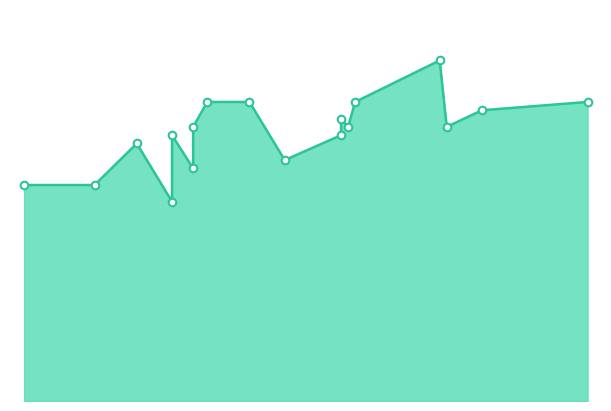

Which series reaches the maximum Y coordinate?

Cummulative # of Code (Saturation Flow)